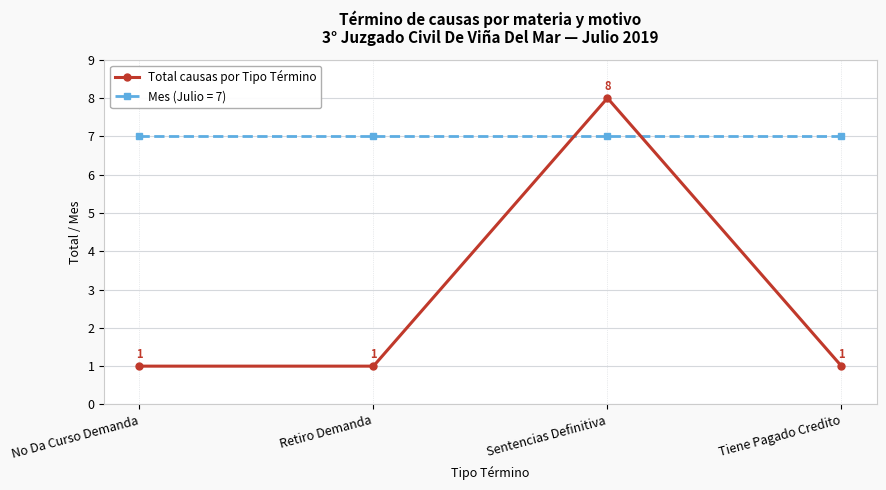

List the series in order of their peak value, lowest first.

Mes (Julio = 7), Total causas por Tipo Término